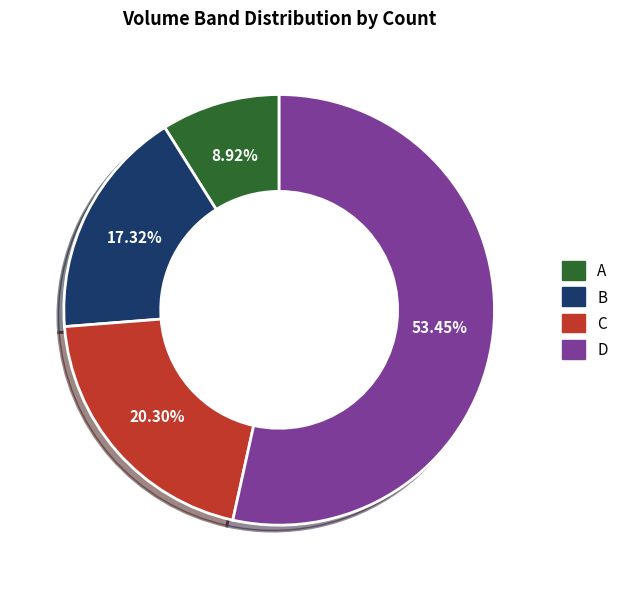

Is A the majority of the pie?

No